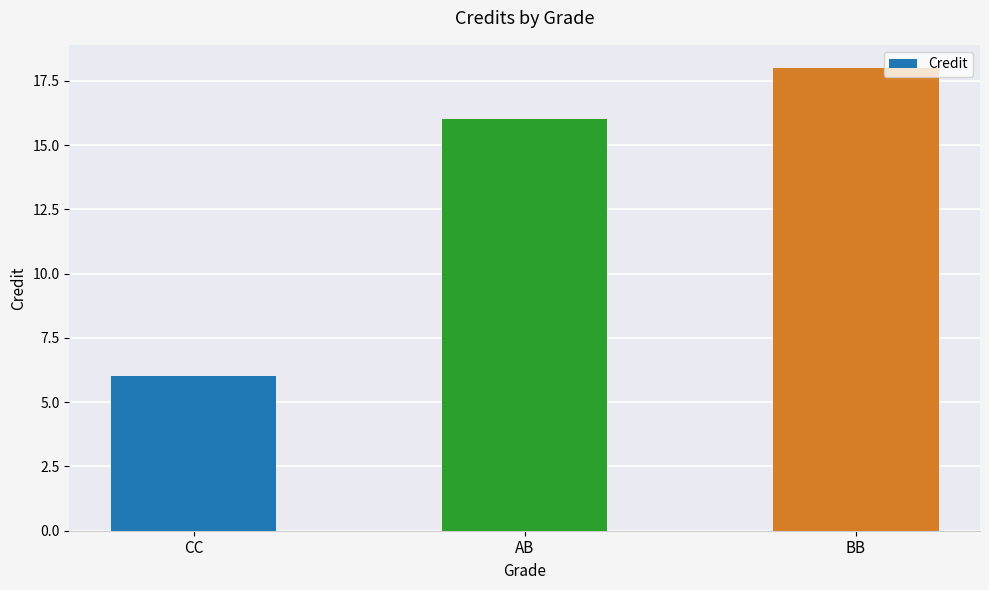

Rank the categories by value from lowest to highest.

CC, AB, BB